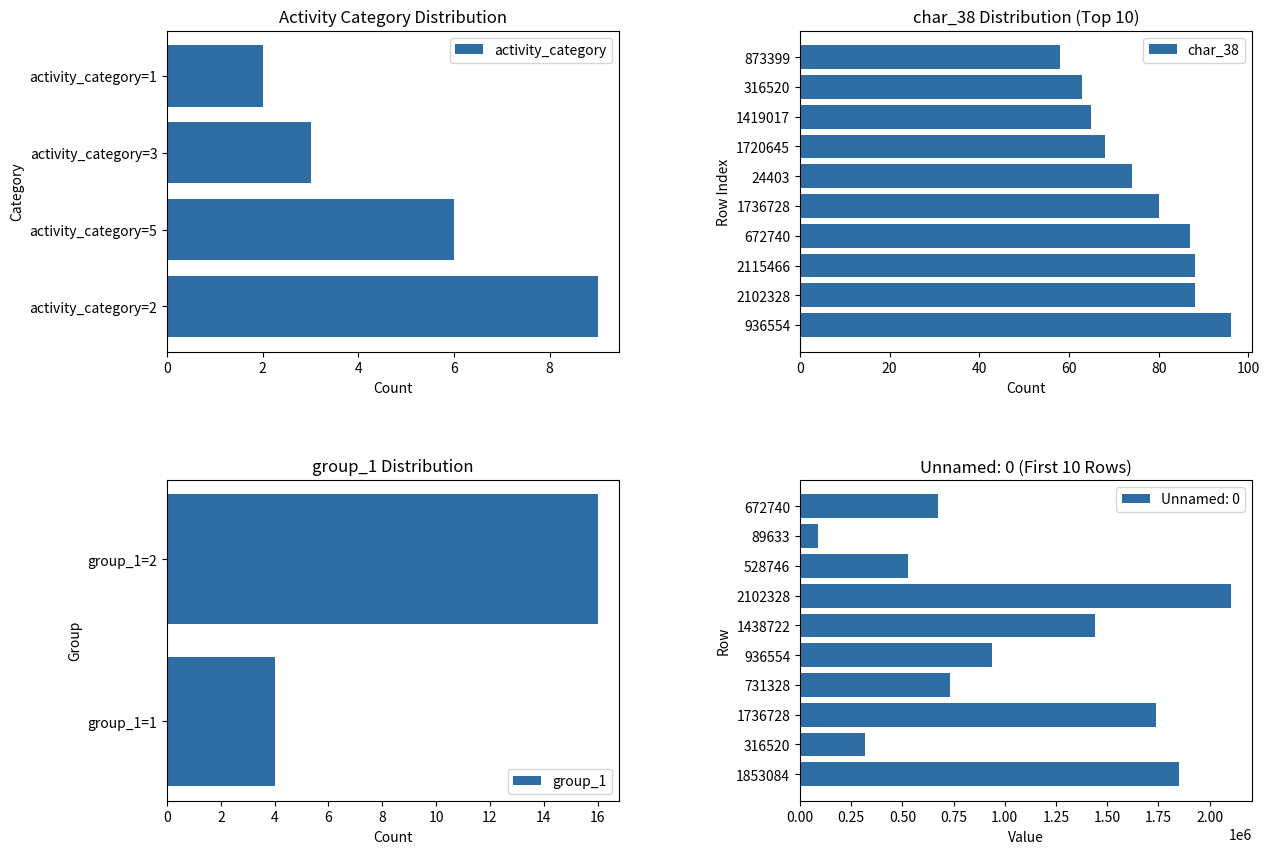

Count the number of data series in this chart.

4